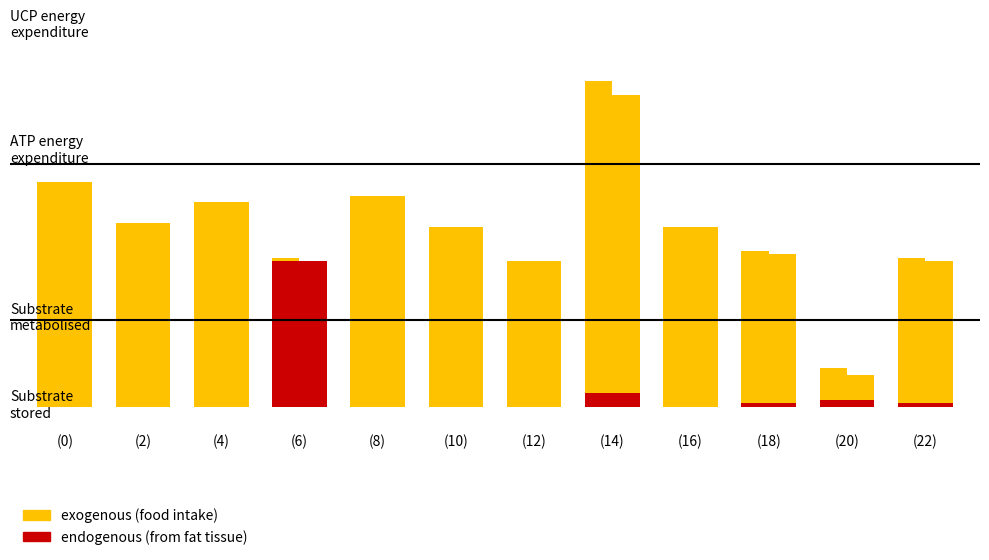

Reading left to right, transcribe all the data shown in this chart.

exogenous (food intake): (0)=0.1	(2)=0.1	(4)=0.1	(6)=0.0	(8)=0.1	(10)=0.1	(12)=0.0	(14)=0.1	(16)=0.1	(18)=0.0	(20)=0.0	(22)=0.0
endogenous (from fat tissue): (0)=0.0	(2)=0.0	(4)=0.0	(6)=0.0	(8)=0.0	(10)=0.0	(12)=0.0	(14)=0.0	(16)=0.0	(18)=0.0	(20)=0.0	(22)=0.0